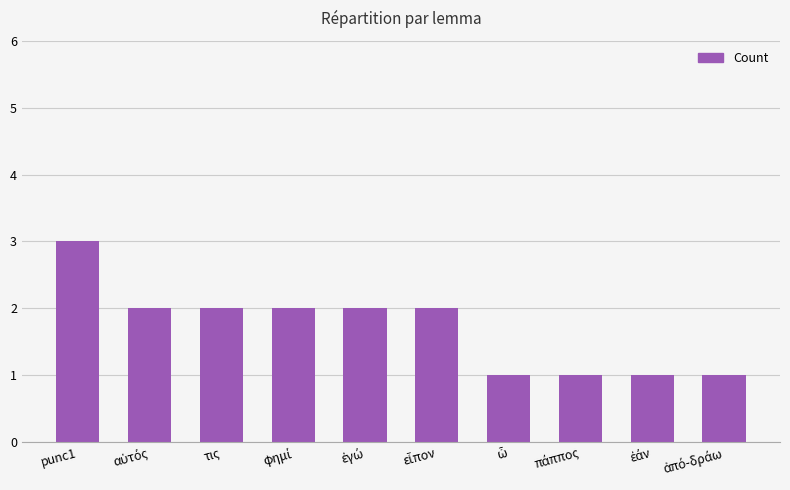

What is the maximum value shown in the chart?

3